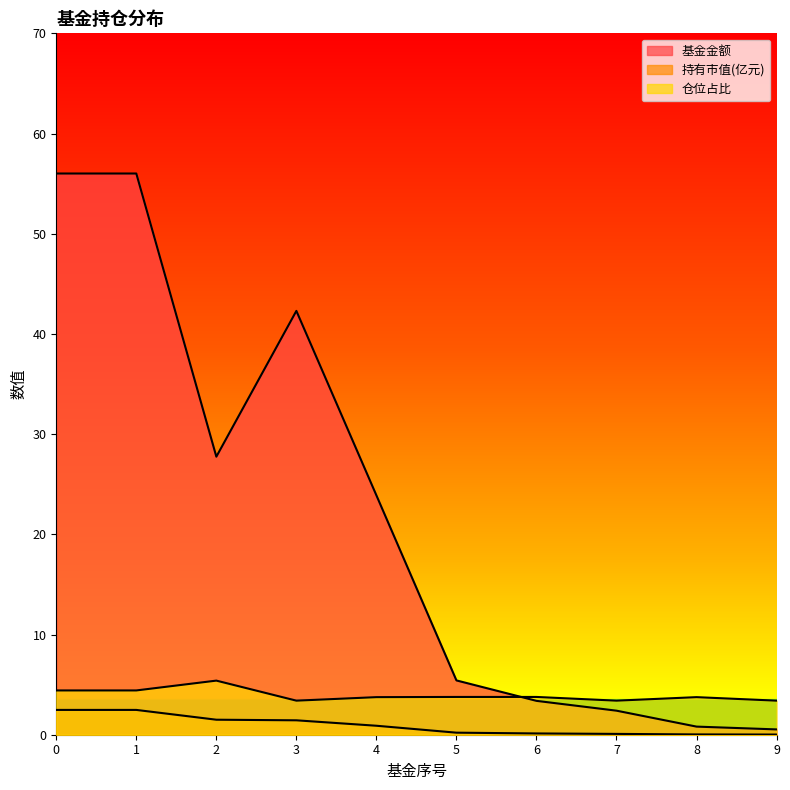

What is the value of the 基金金额 point at the 9th from the left?

0.8